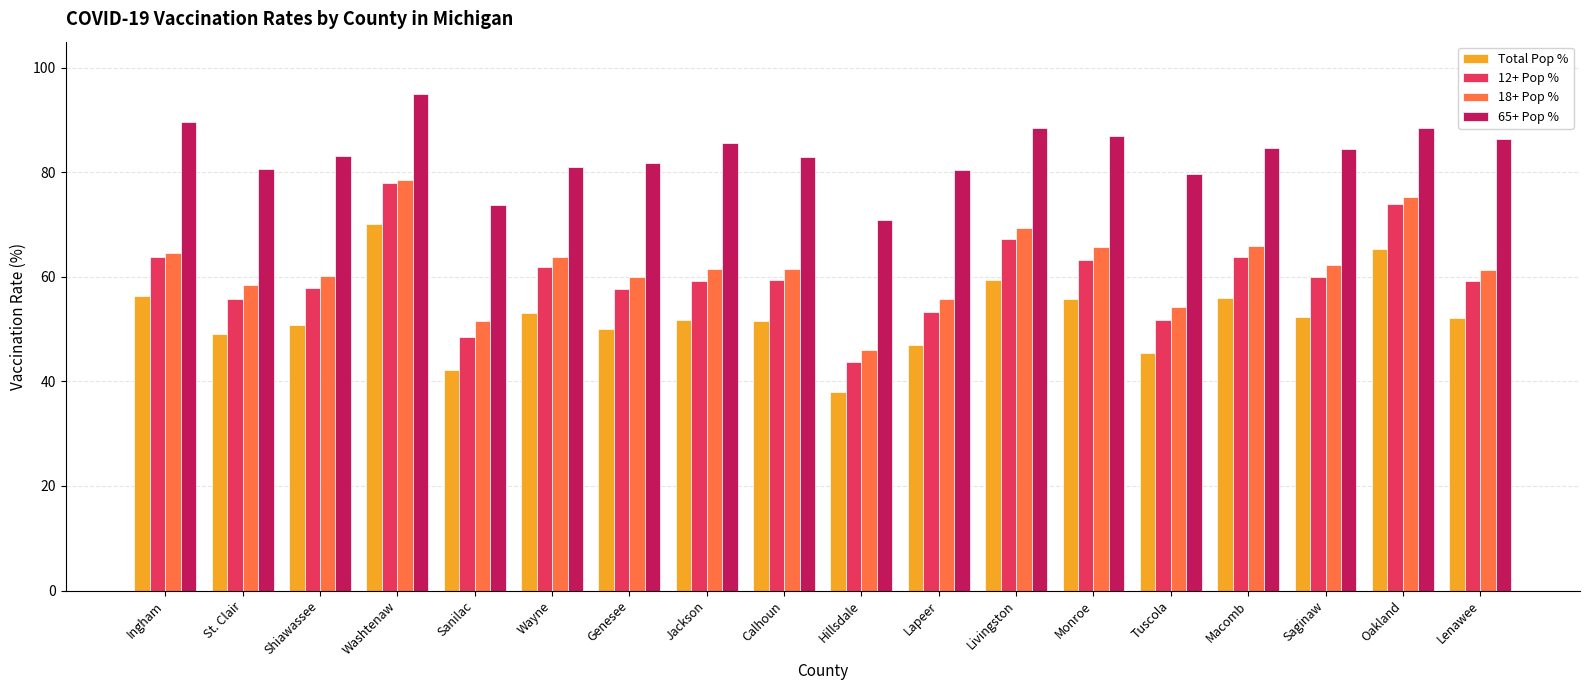

At which category does the chart reach its peak across all series?

Washtenaw